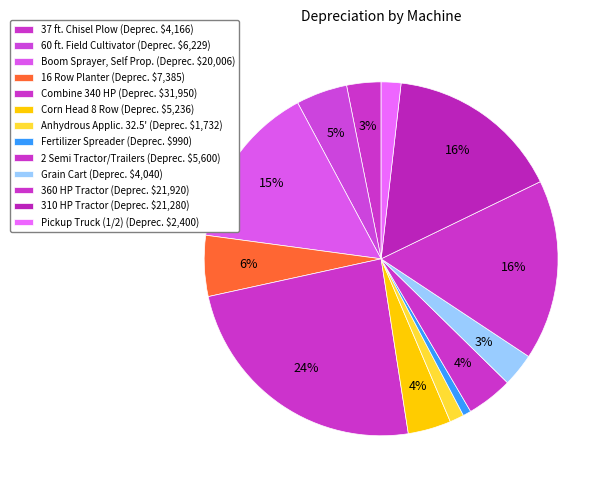

What percentage is the Boom Sprayer, Self Prop. slice, to the nearest percent?

15%